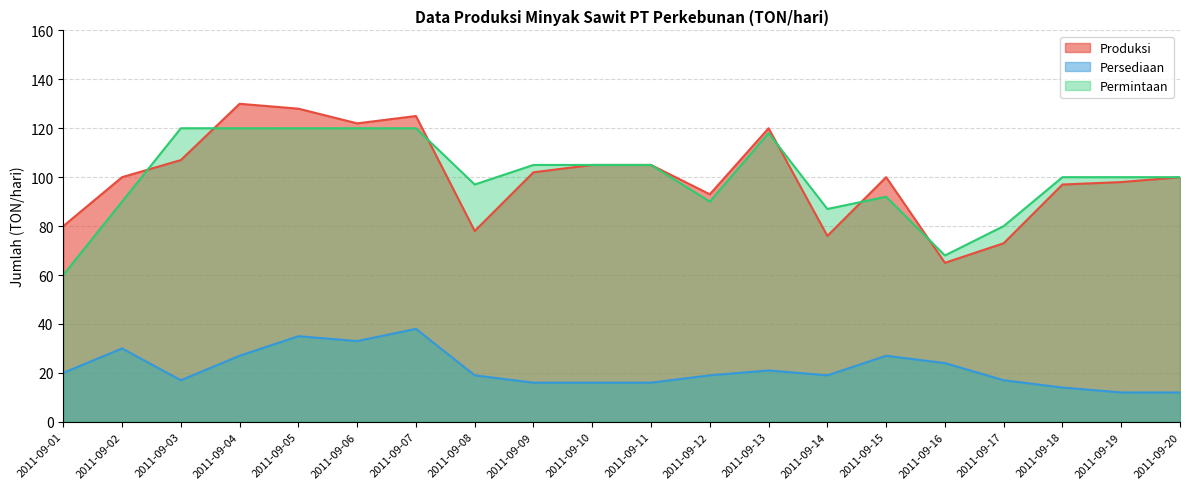

How many data points does each series have?

20